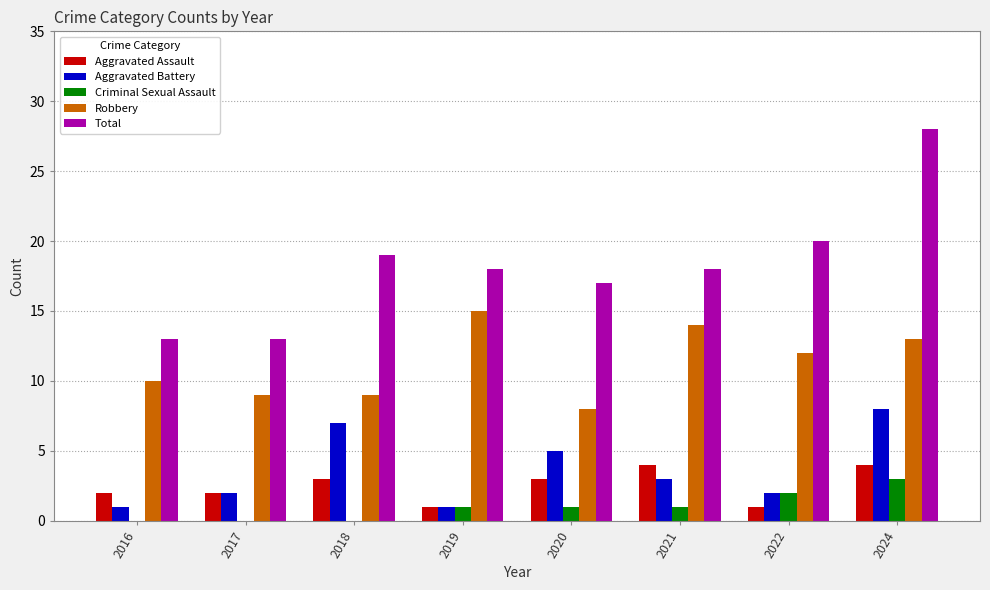

Reading right to left, what are all the values shown in this chart?

Aggravated Assault: 2024=4	2022=1	2021=4	2020=3	2019=1	2018=3	2017=2	2016=2
Aggravated Battery: 2024=8	2022=2	2021=3	2020=5	2019=1	2018=7	2017=2	2016=1
Criminal Sexual Assault: 2024=3	2022=2	2021=1	2020=1	2019=1	2018=0	2017=0	2016=0
Robbery: 2024=13	2022=12	2021=14	2020=8	2019=15	2018=9	2017=9	2016=10
Total: 2024=28	2022=20	2021=18	2020=17	2019=18	2018=19	2017=13	2016=13